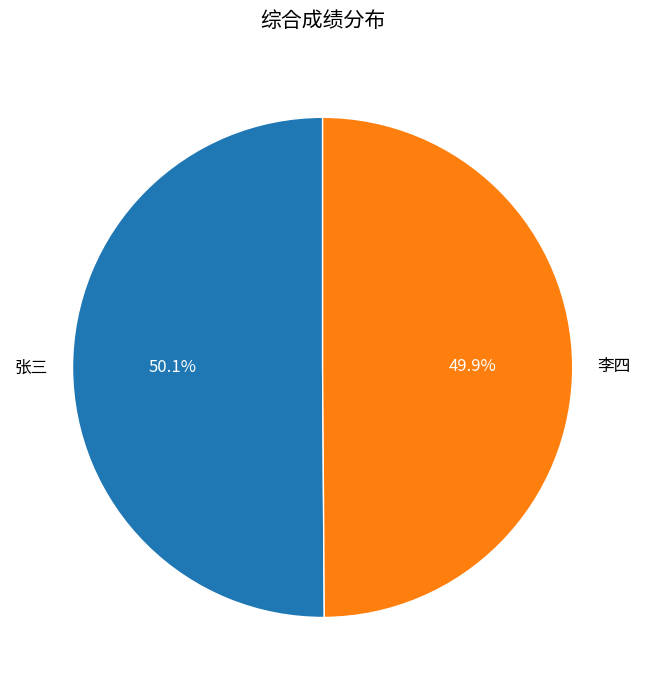

To the nearest percent, what portion does 李四 represent?

50%